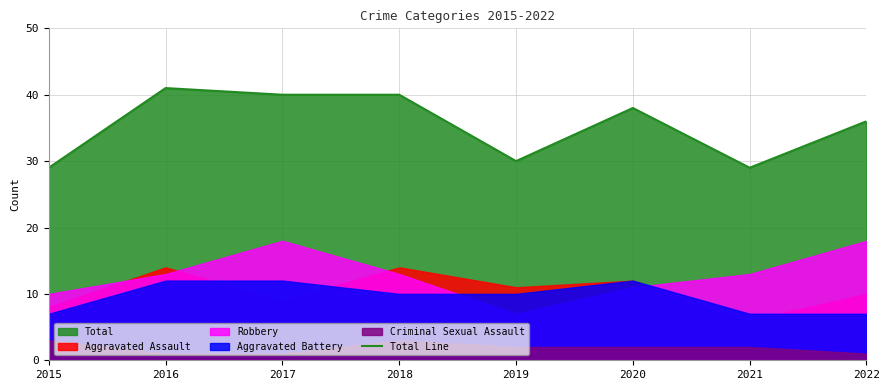

Reading left to right, transcribe all the data shown in this chart.

2015=29	2016=41	2017=40	2018=40	2019=30	2020=38	2021=29	2022=36